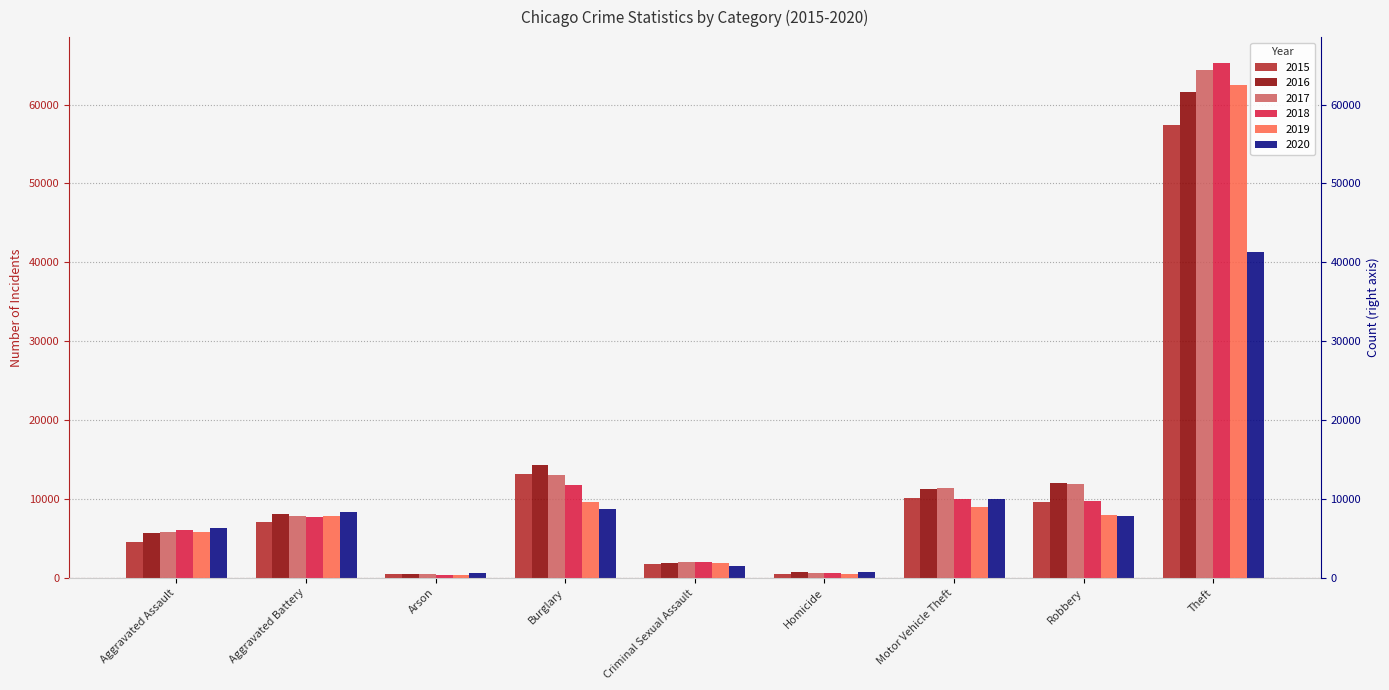

Reading left to right, transcribe all the data shown in this chart.

2015: 4480	7019	448	13184	1703	496	10068	9638	57351
2016: 5713	8086	515	14289	1850	786	11285	11960	61623
2017: 5793	7845	444	13001	1976	672	11380	11880	64386
2018: 6002	7735	373	11747	2033	588	9985	9681	65290
2019: 5841	7858	376	9638	1911	499	8977	7995	62495
2020: 6265	8320	588	8758	1487	787	9959	7855	41338